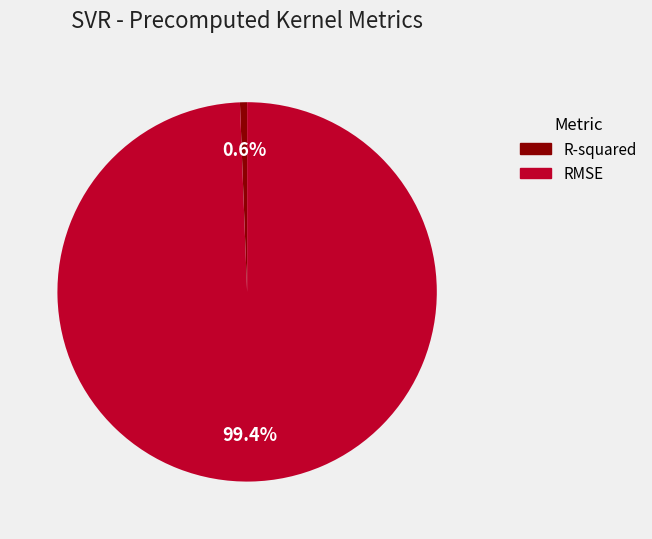

What is the majority slice?

RMSE